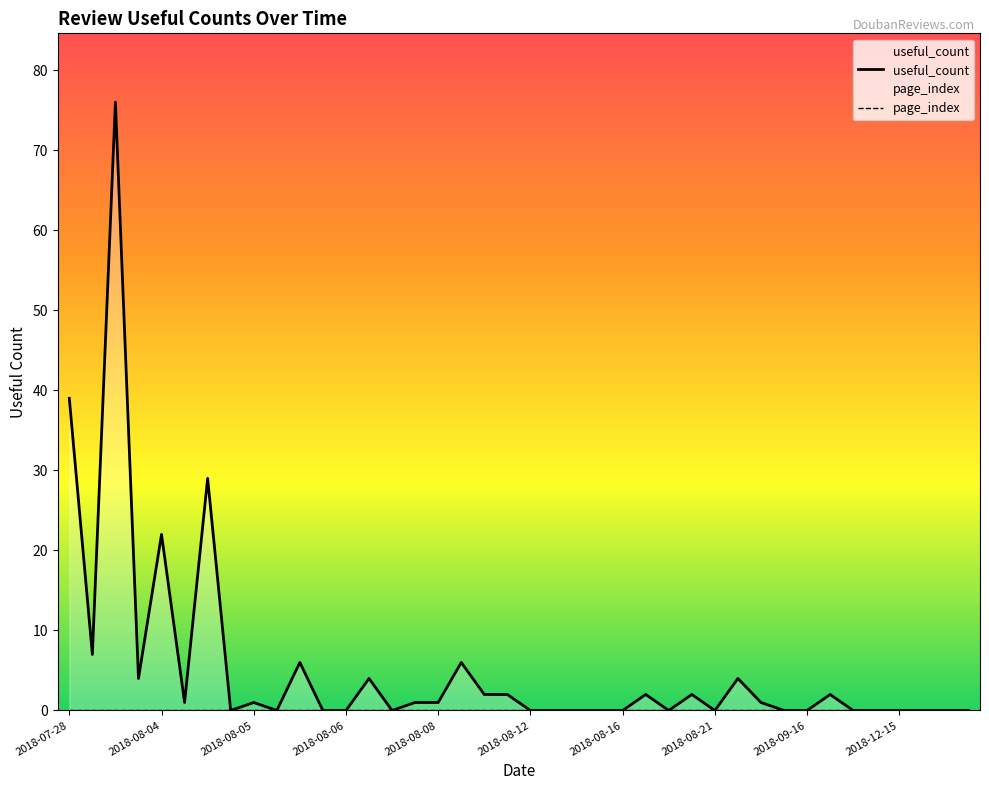

Where does the useful_count series first go above 1?

2018-07-28